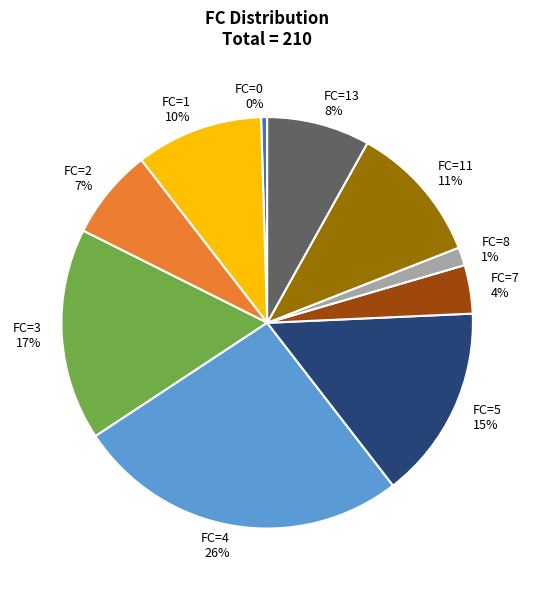

Is there any slice that represents more than half of the pie?

No